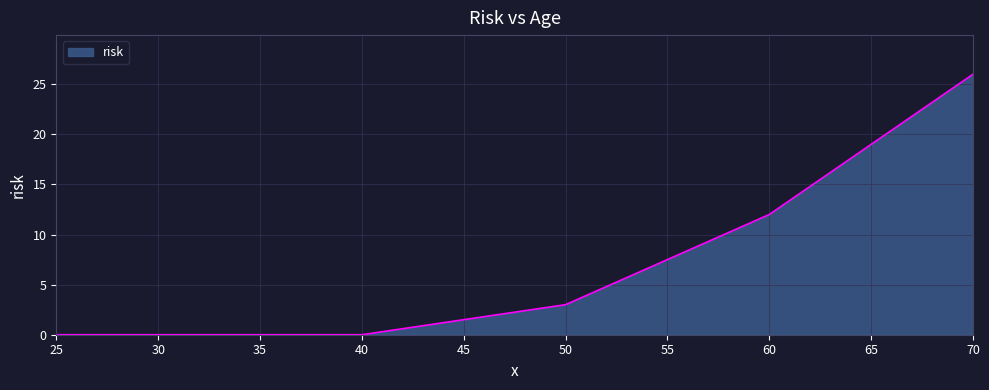

Is it true that the value at 70 is 26?

True